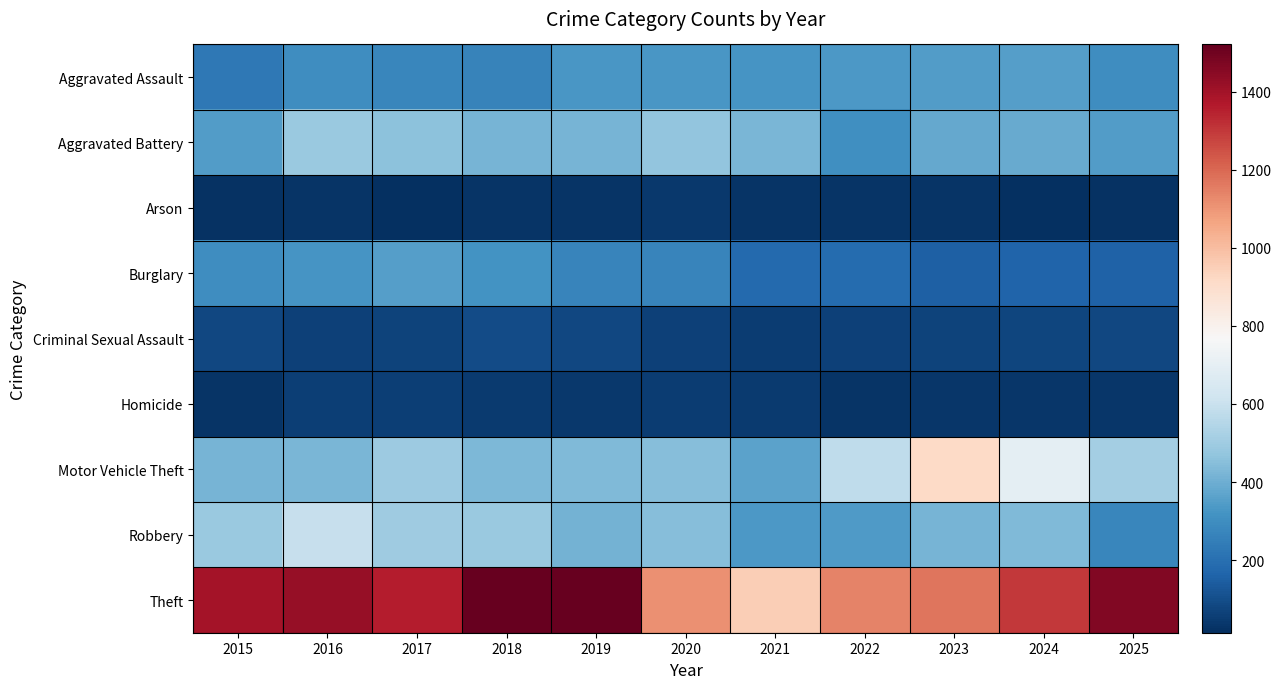

What is the difference between the highest and lowest values at 2015?

1370